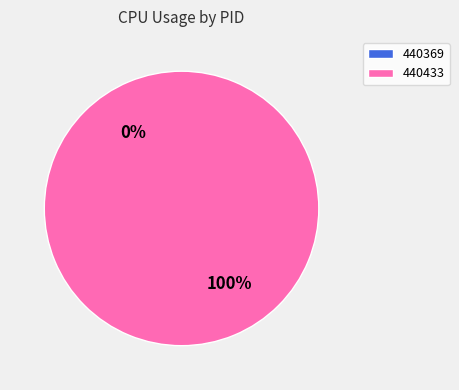

What is the total percentage of 440369 and 440433?

100.0%